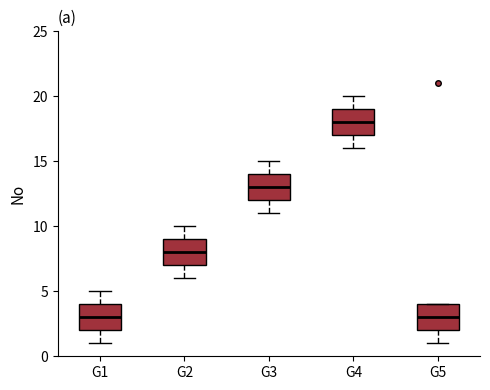

Reading left to right, transcribe this box plot: for each box, give where its median line is, the range the box spans, and where its two whiskers end, as read against the y-axis. The values are not printed on the chart, so give them approximately, as read against the axis.

G1: median 3, box 2 to 4, whiskers 1 to 5
G2: median 8, box 7 to 9, whiskers 6 to 10
G3: median 13, box 12 to 14, whiskers 11 to 15
G4: median 18, box 17 to 19, whiskers 16 to 20
G5: median 3, box 2 to 4, whiskers 1 to 4